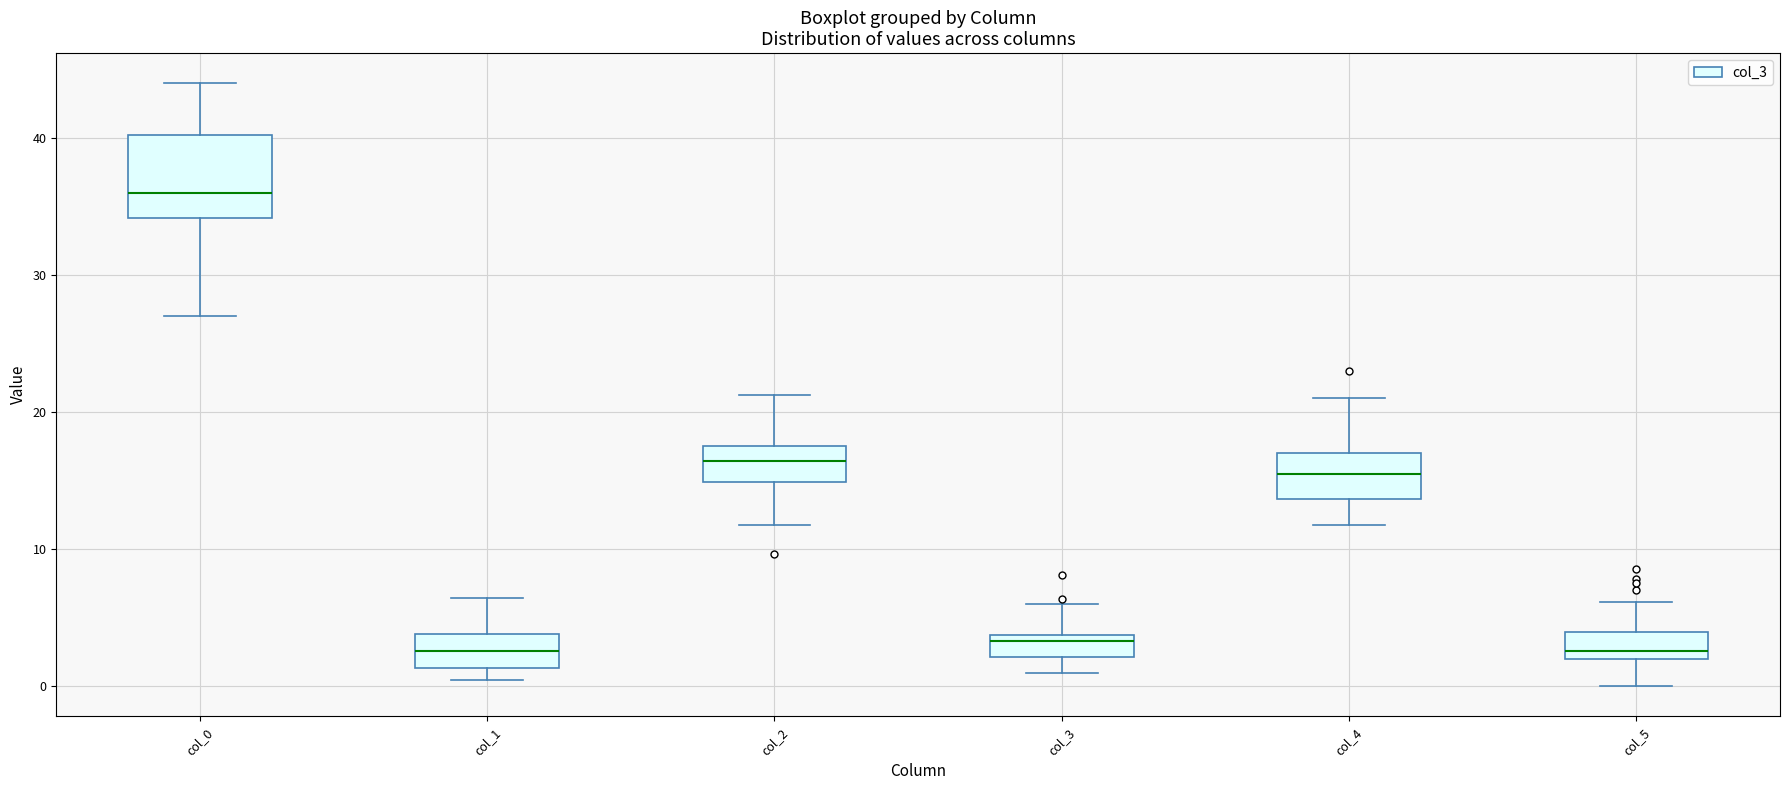

Reading left to right, transcribe this box plot: for each box, give where its median line is, the range the box spans, and where its two whiskers end, as read against the y-axis. The values are not printed on the chart, so give them approximately, as read against the axis.

col_0: median 36, box 34 to 40, whiskers 27 to 44
col_1: median 3, box 1 to 4, whiskers 0 to 6
col_2: median 16, box 15 to 18, whiskers 12 to 21
col_3: median 3, box 2 to 4, whiskers 1 to 6
col_4: median 16, box 14 to 17, whiskers 12 to 21
col_5: median 3, box 2 to 4, whiskers 0 to 6